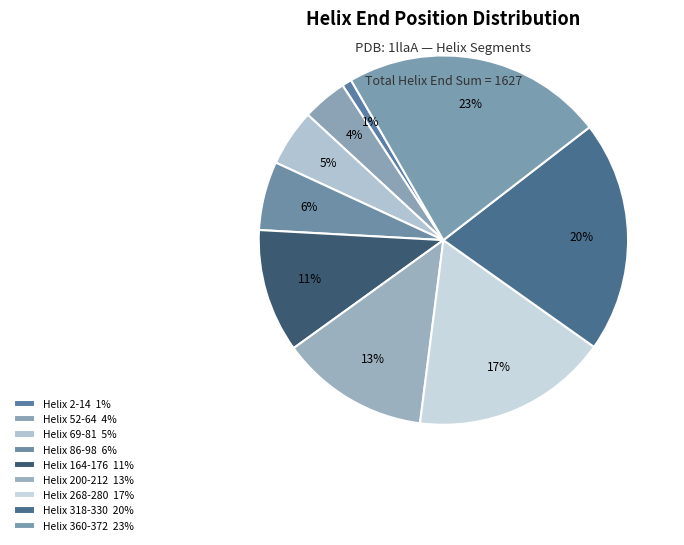

How much of the chart is everything except Helix 318-330?

79.7%